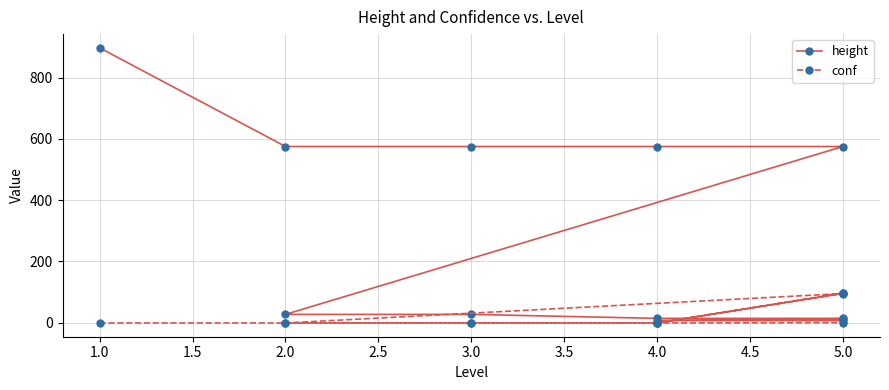

List the series in order of their overall mean, lowest first.

conf, height